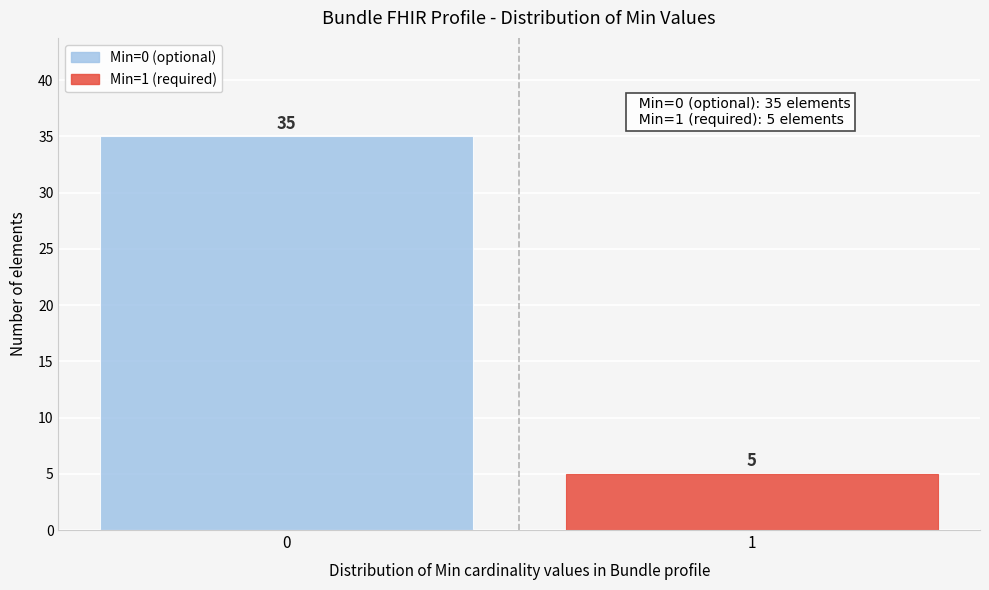

Reading right to left, extract all data points from this chart.

1=5	0=35